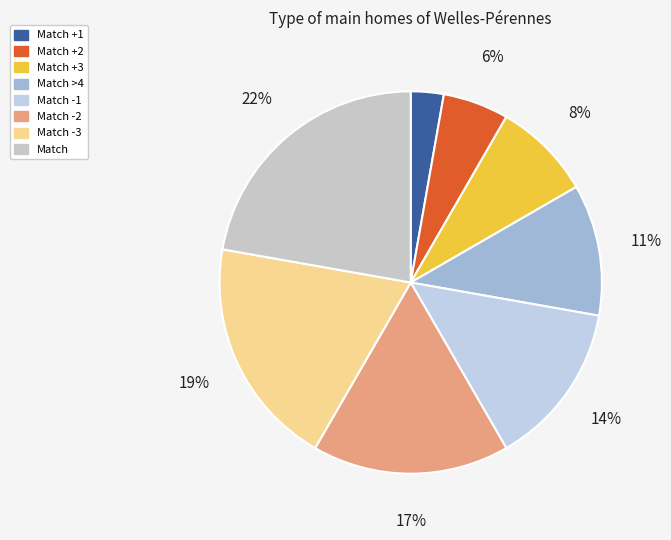

To the nearest percent, what is the difference between the Match -3 and Match +3 slice percentages?

11%